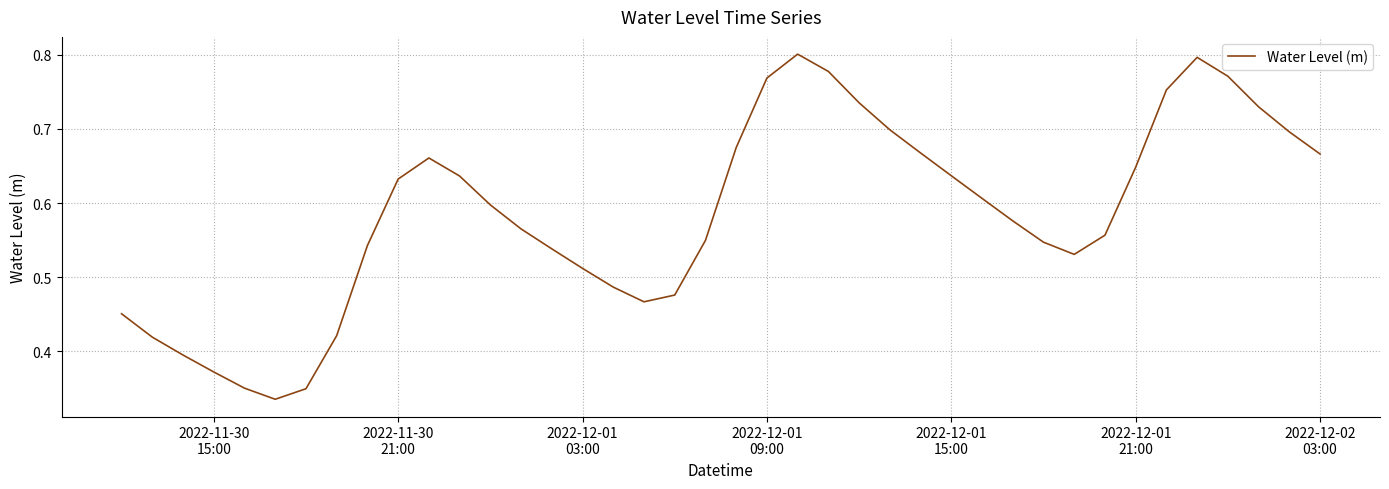

Reading right to left, extract all data points from this chart.

0.7	0.7	0.7	0.8	0.8	0.8	0.6	0.6	0.5	0.5	0.6	0.6	0.6	0.7	0.7	0.7	0.8	0.8	0.8	0.7	0.5	0.5	0.5	0.5	0.5	0.5	0.6	0.6	0.6	0.7	0.6	0.5	0.4	0.3	0.3	0.4	0.4	0.4	0.4	0.5